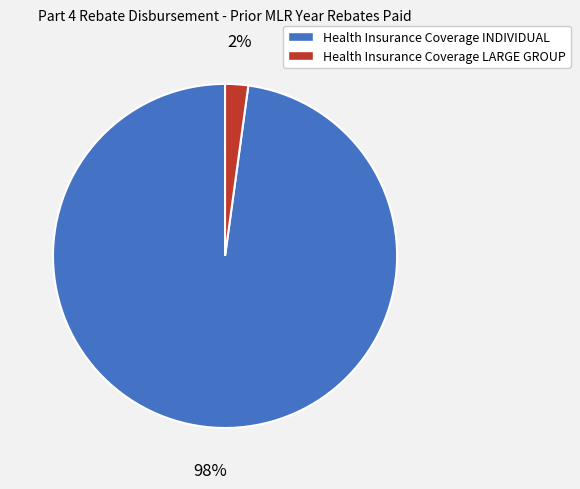

Does Health Insurance Coverage LARGE GROUP account for over 50% of the chart?

No